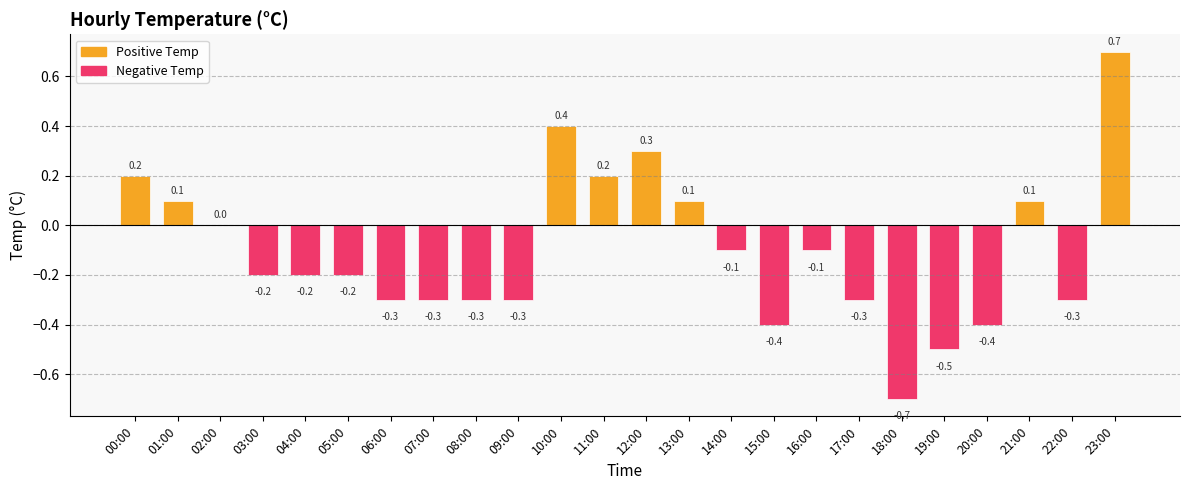

Which category has the highest value across all series?

23:00